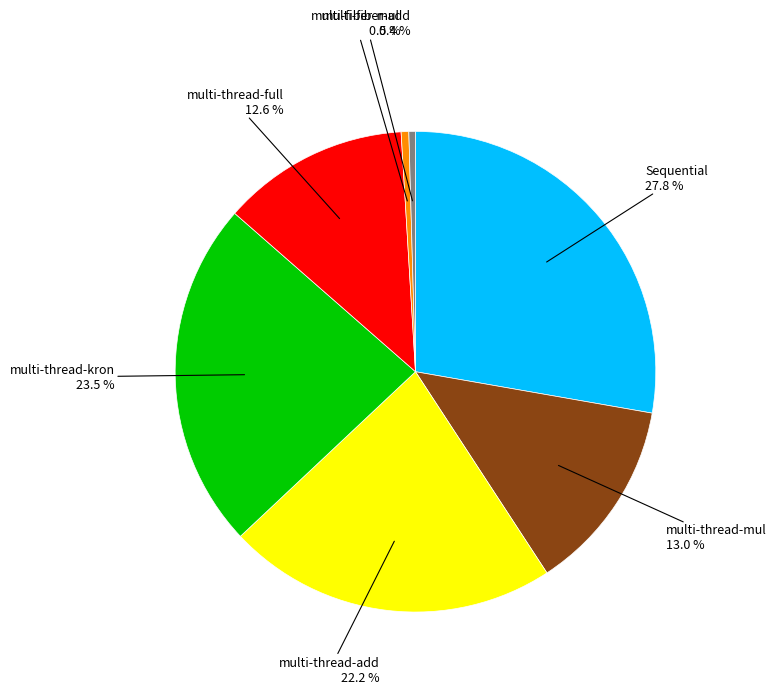

Is there any slice that represents more than half of the pie?

No